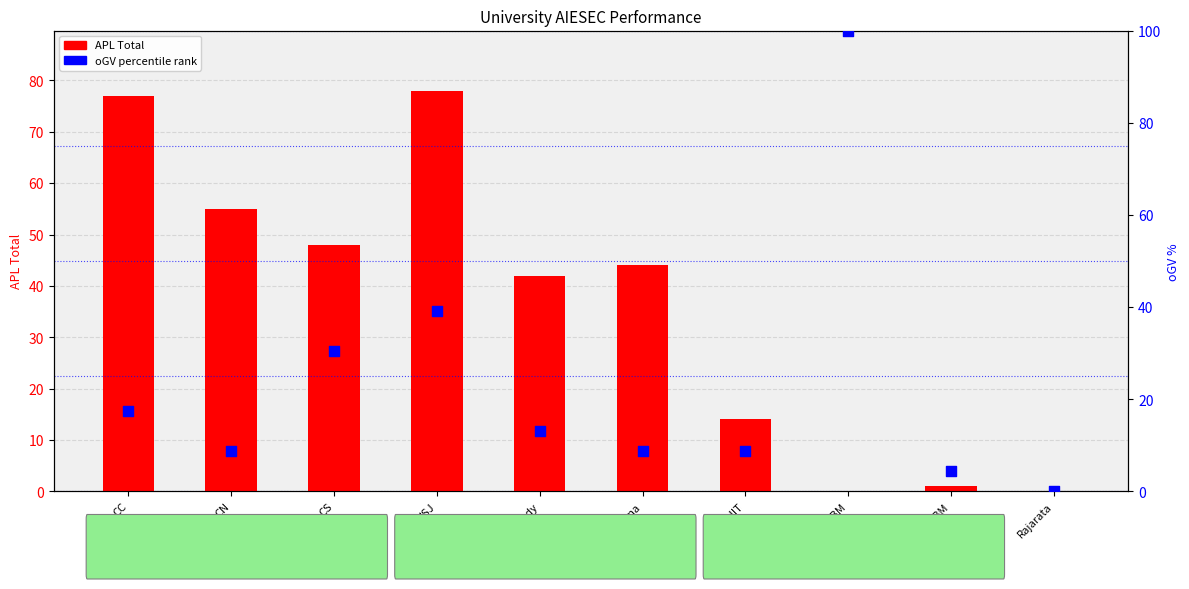

Which series has the largest total across all categories?

APL (Total)